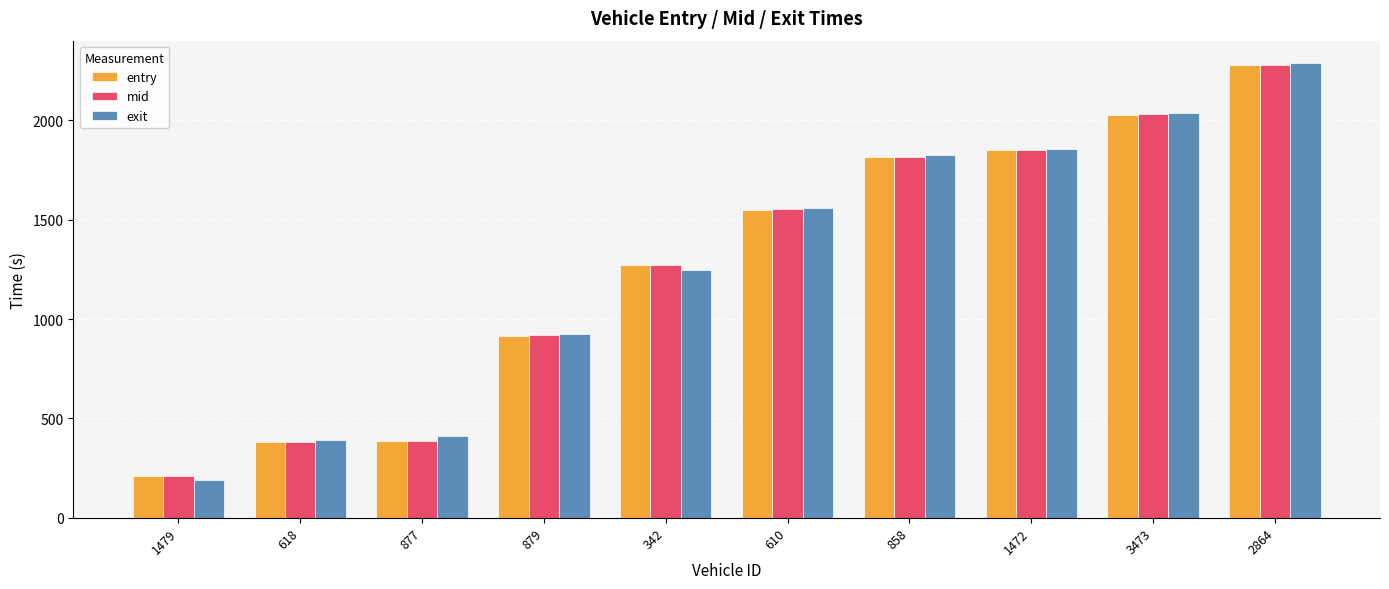

List the labels in order of exit value, smallest first.

1479, 618, 877, 879, 342, 610, 858, 1472, 3473, 2864